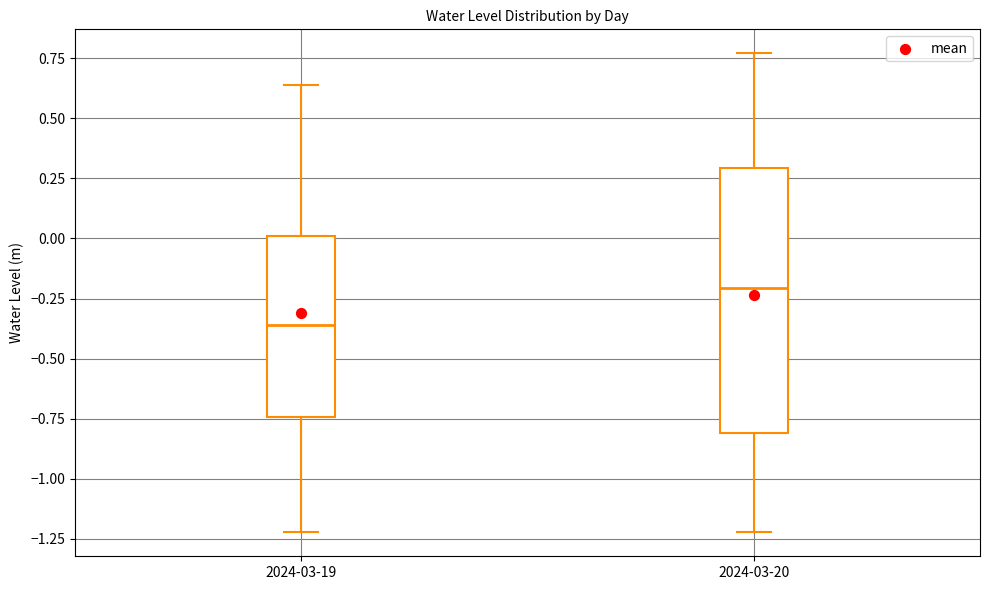

Which box is the tallest, from its lower edge to its upper edge?

2024-03-20